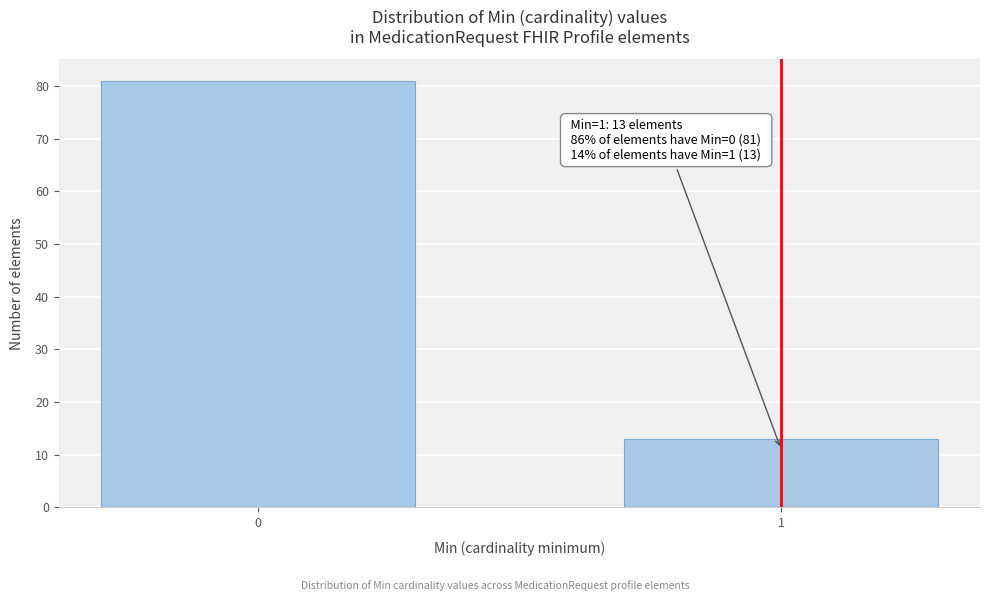

Reading right to left, transcribe all the data shown in this chart.

13	81